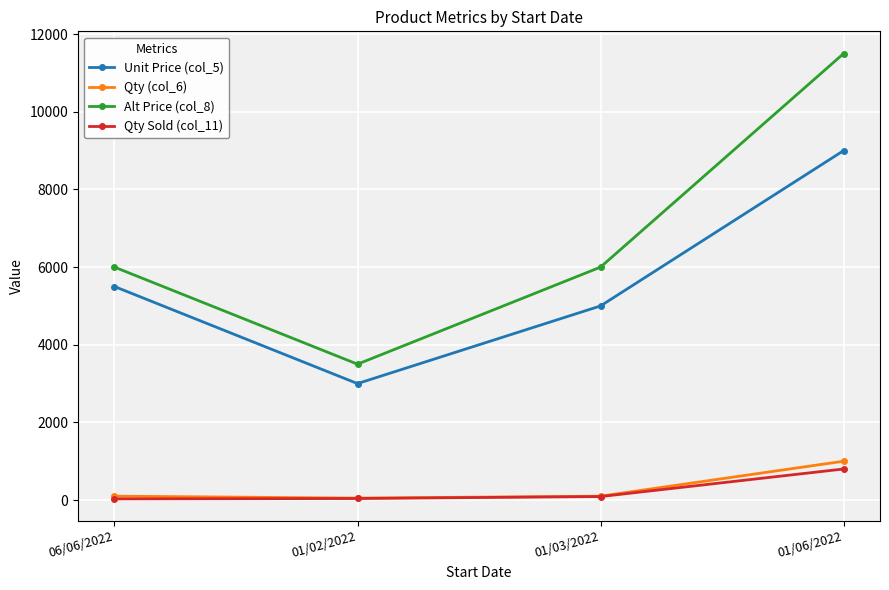

What is the label of the 2nd point from the left?

01/02/2022